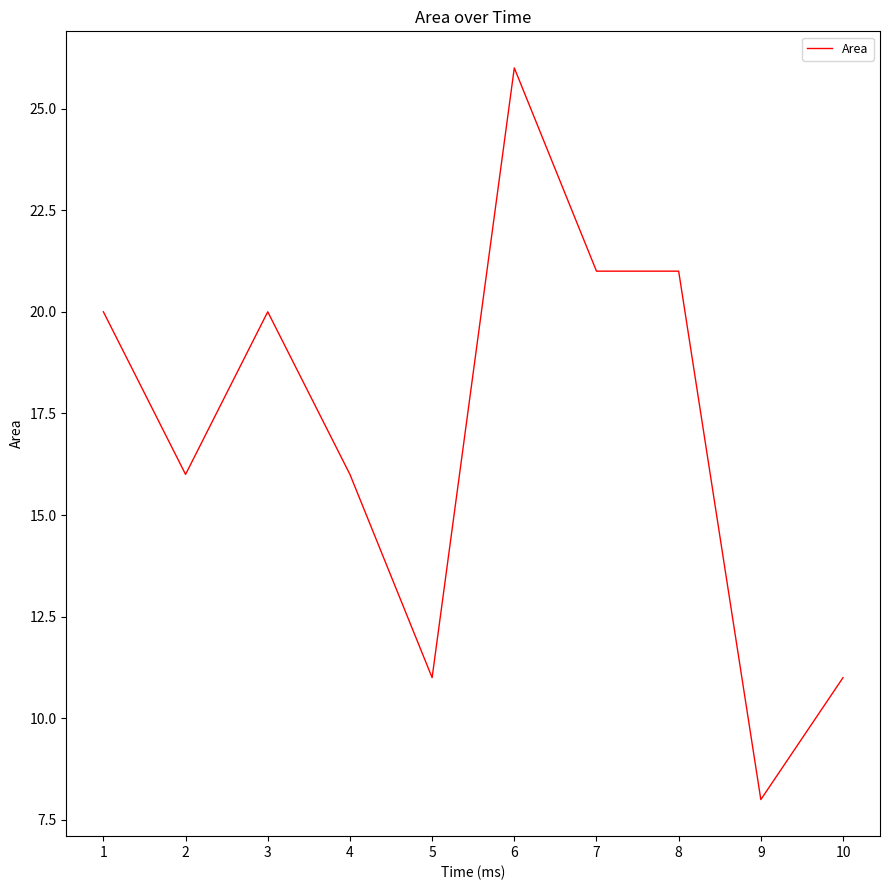

At which category does the chart reach its minimum across all series?

9